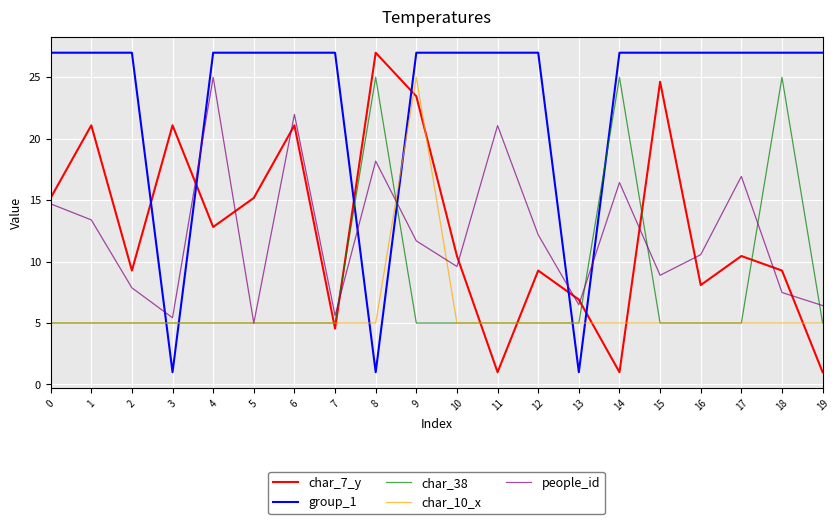

Which series ends up on top after the final intersection of char_38 and char_7_y?

char_38